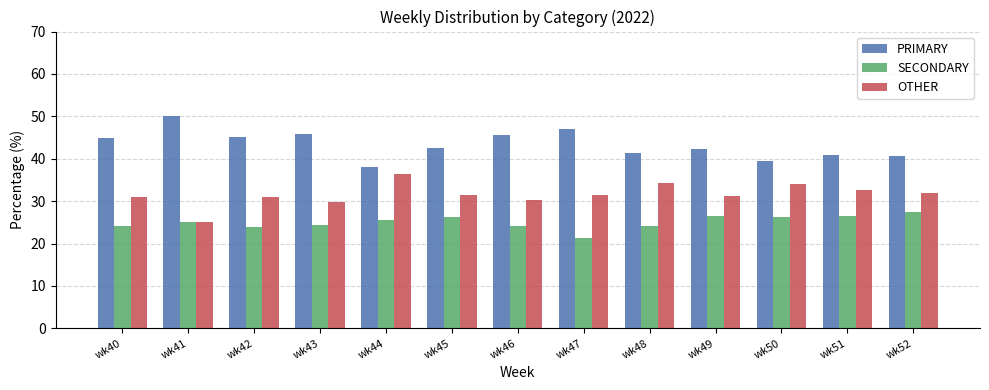

Rank the series by their average value, from highest to lowest.

PRIMARY, OTHER, SECONDARY